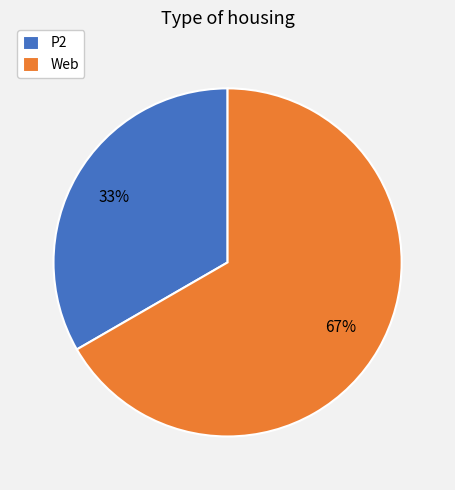

Combined, do Web and P2 account for over 50%?

Yes